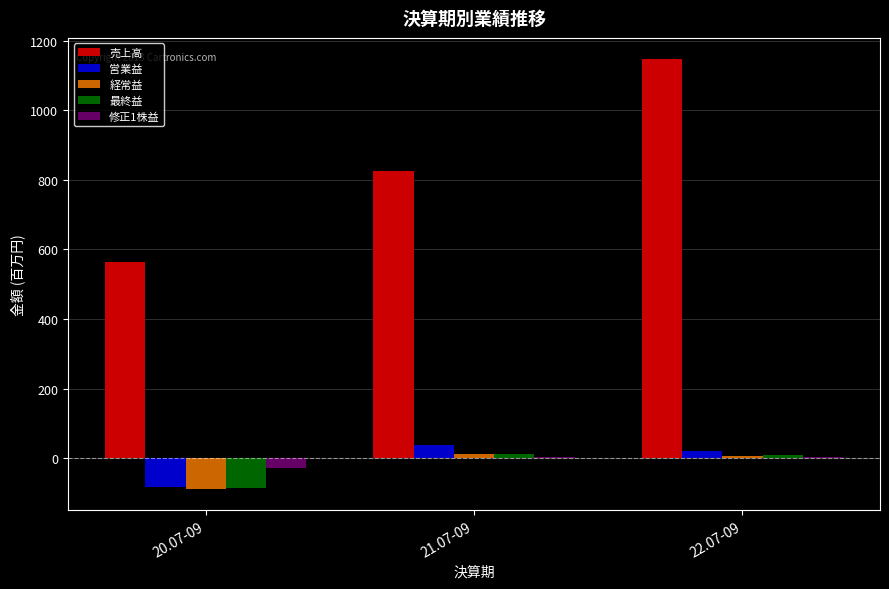

How many distinct data groups are displayed?

5